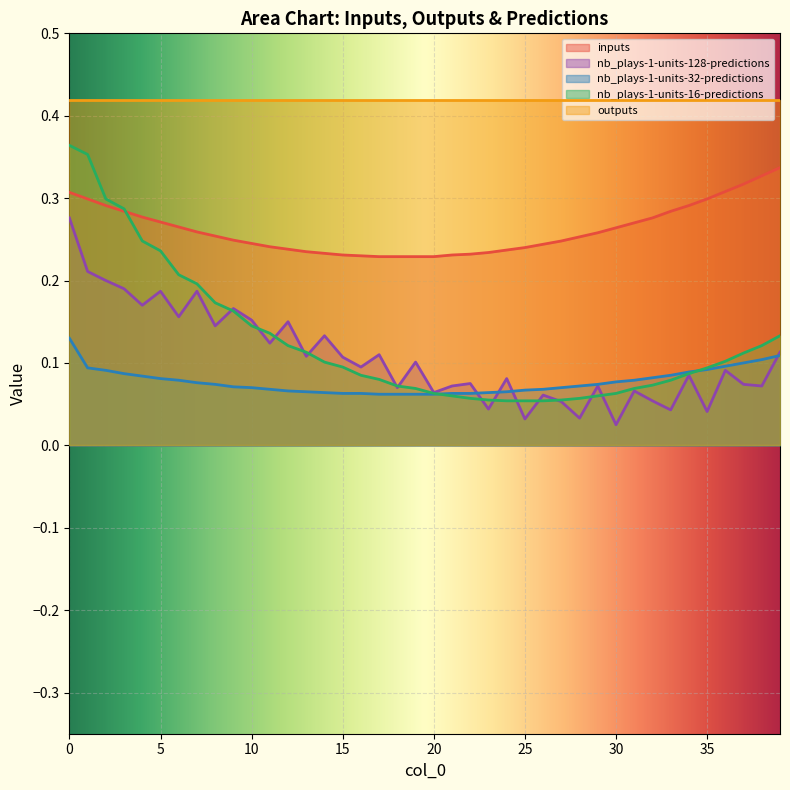

True or false: outputs and nb_plays-1-units-32-predictions intersect in this chart.

False